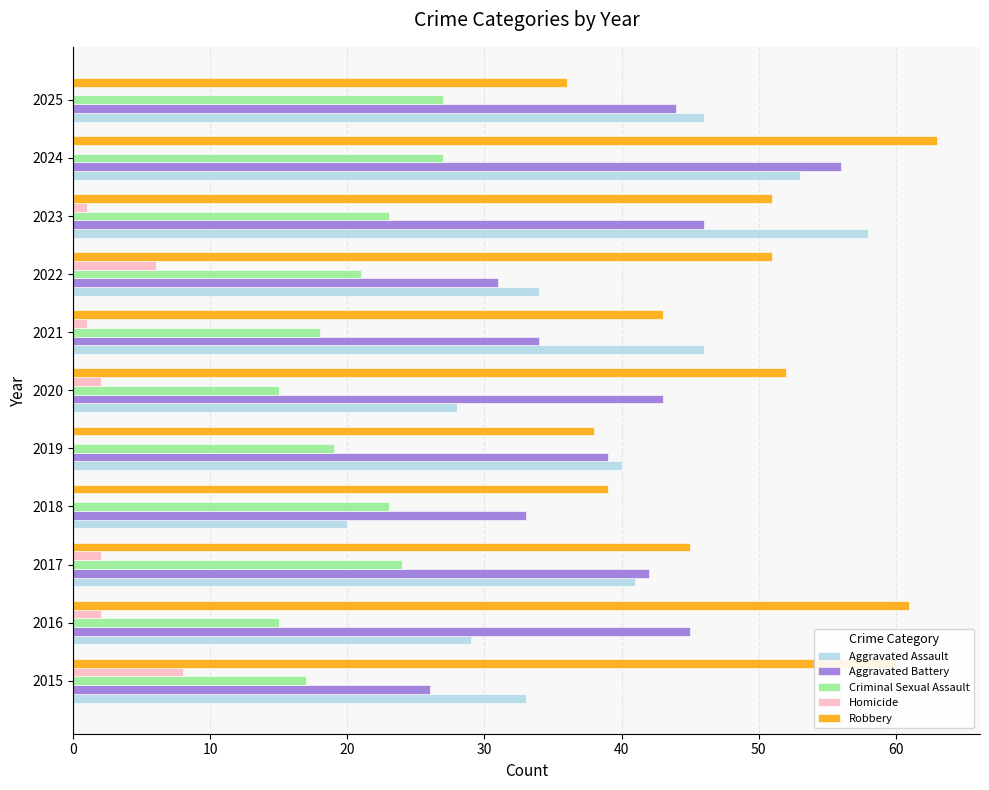

Which series has the largest range (max minus min)?

Aggravated Assault